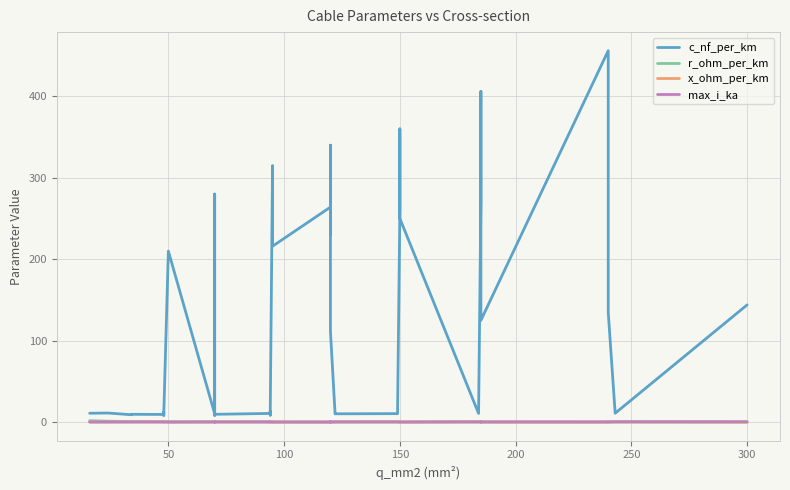

What is the value of the r_ohm_per_km point at the 2nd from the left?

1.2